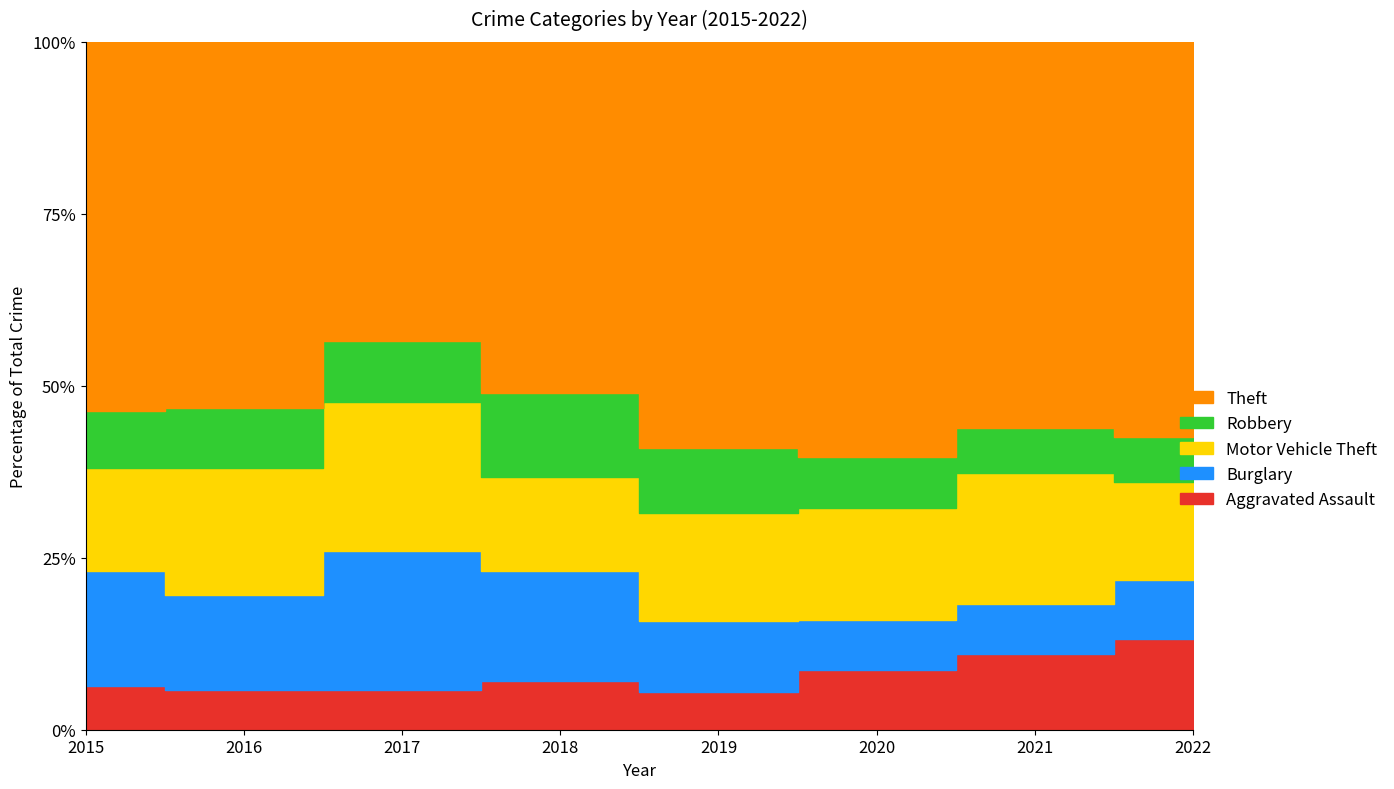

Which series has the widest spread of values?

Theft